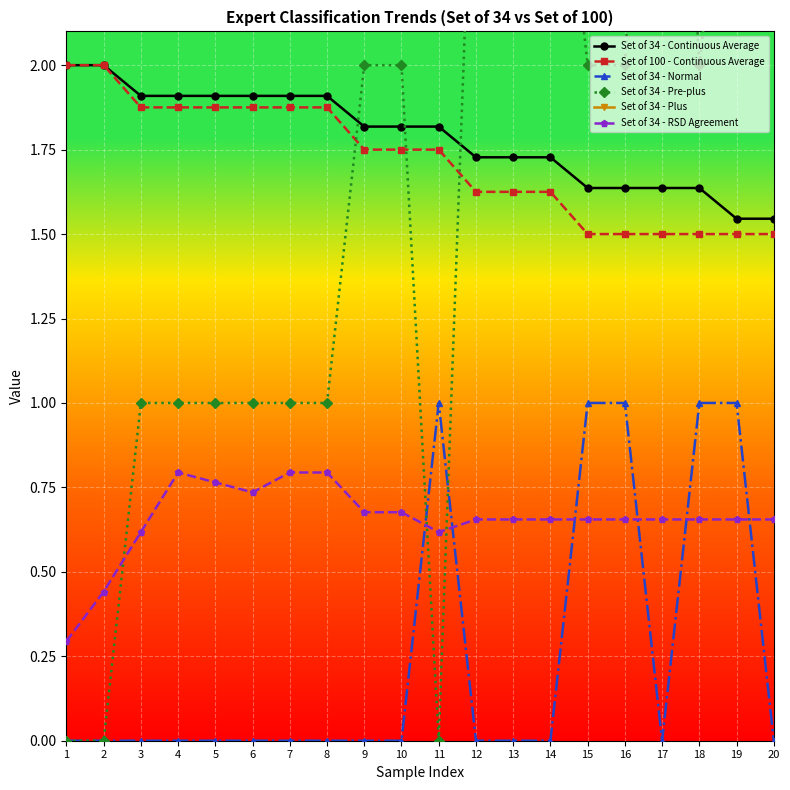

What is the sum of all Set of 34 - Plus values?

178.0